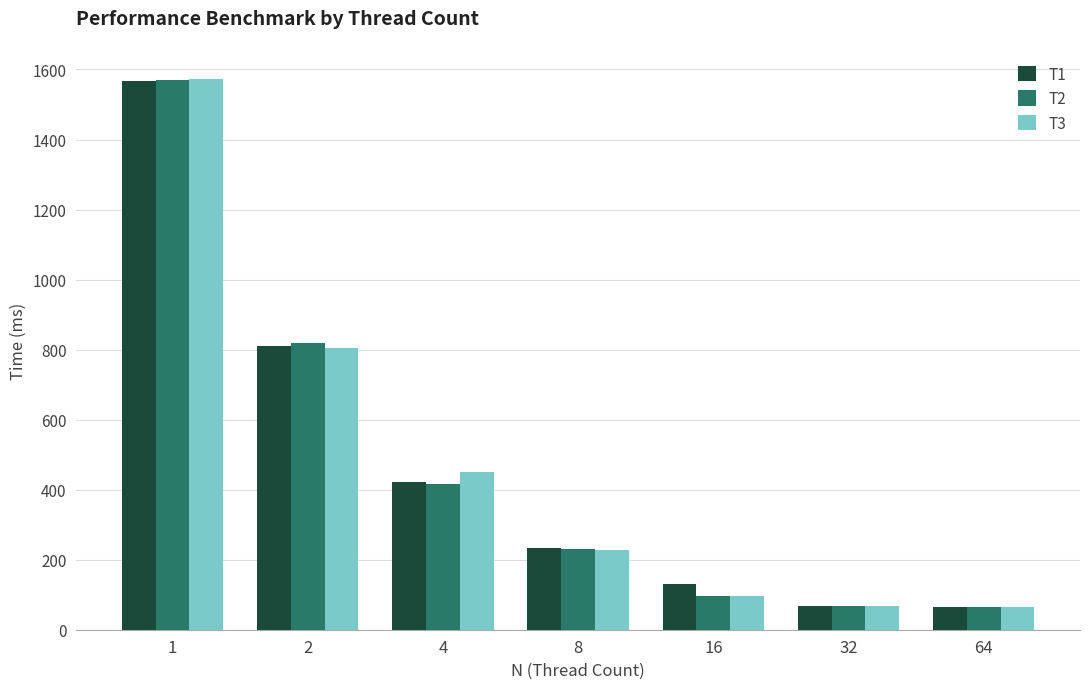

What is the difference between the T1 values at 4 and 2?

388.5